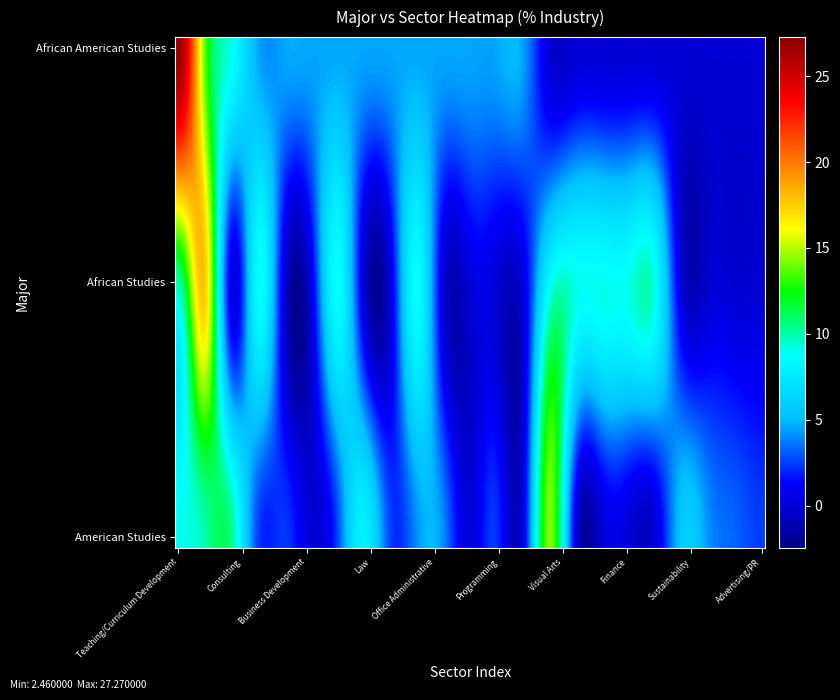

At which category does the chart reach its minimum across all series?

Consulting